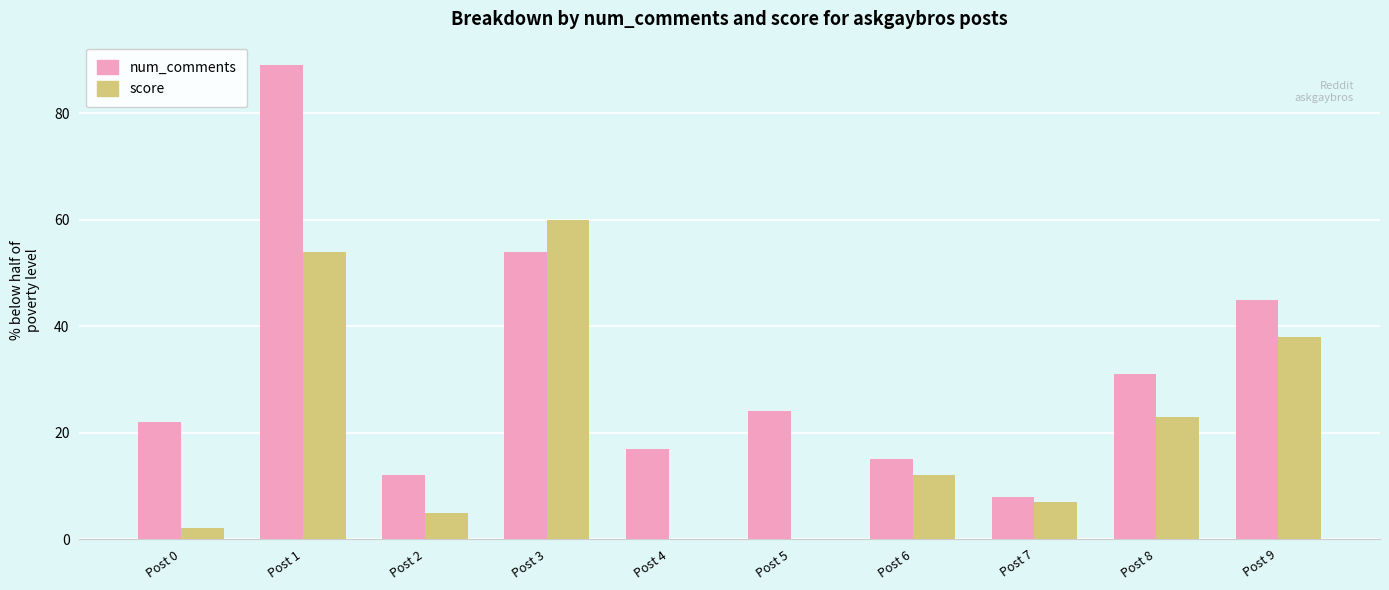

At which category is the sum across all series the highest?

Post 1